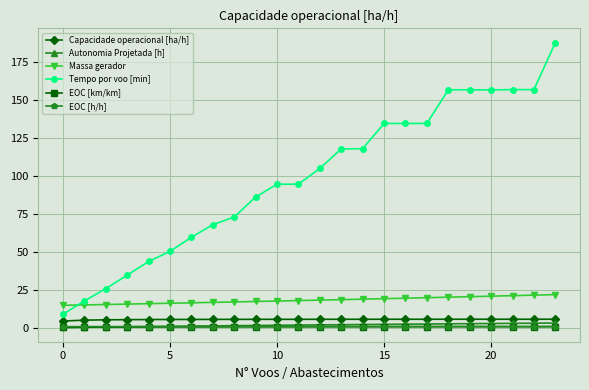

True or false: Tempo por voo [min] has more than 0 points higher than both neighbors.

True